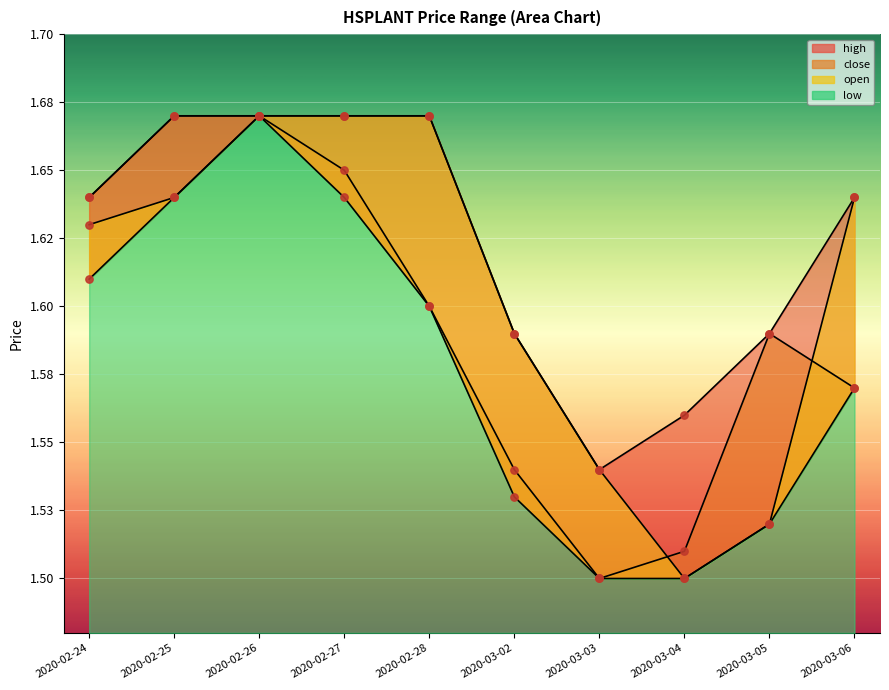

Which series has the largest total across all categories?

high